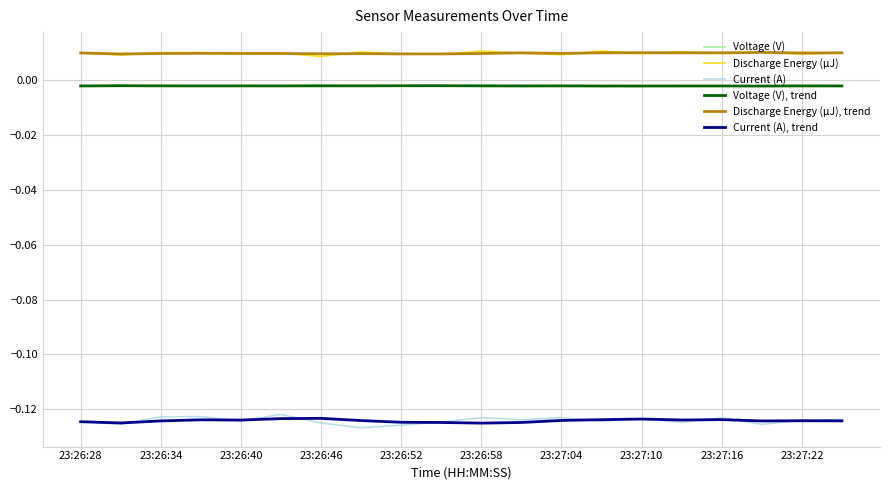

List the series in order of their peak value, lowest first.

Current (A), trend, Current (A), Voltage (V), trend, Voltage (V), Discharge Energy (μJ), trend, Discharge Energy (μJ)